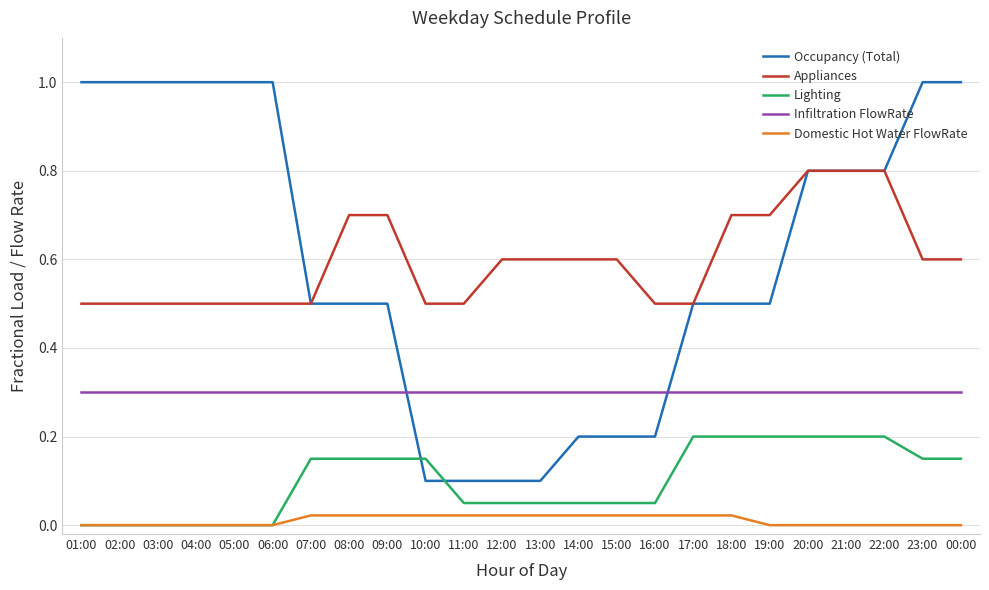

The Domestic Hot Water FlowRate series shows 0.0 at 06:00. True or false?

True